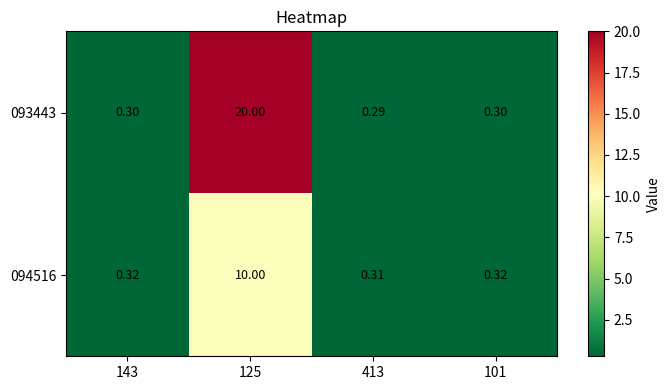

Is the value of 094516 at 143 greater than the value of 093443 at 413?

Yes